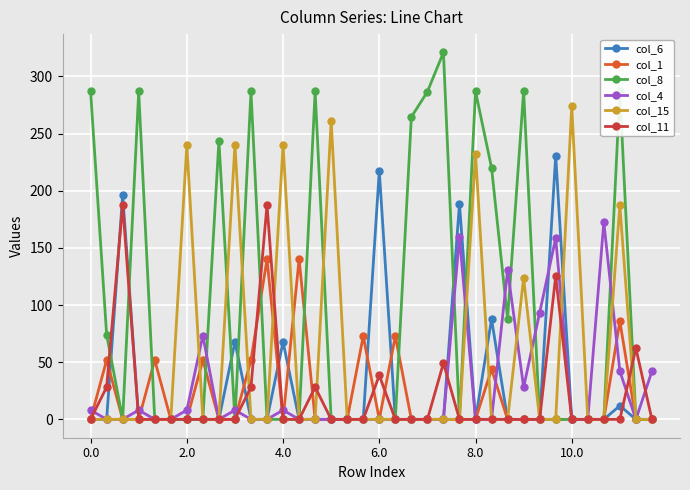

What is the difference between the maximum and minimum values in the col_1 series?

140.3